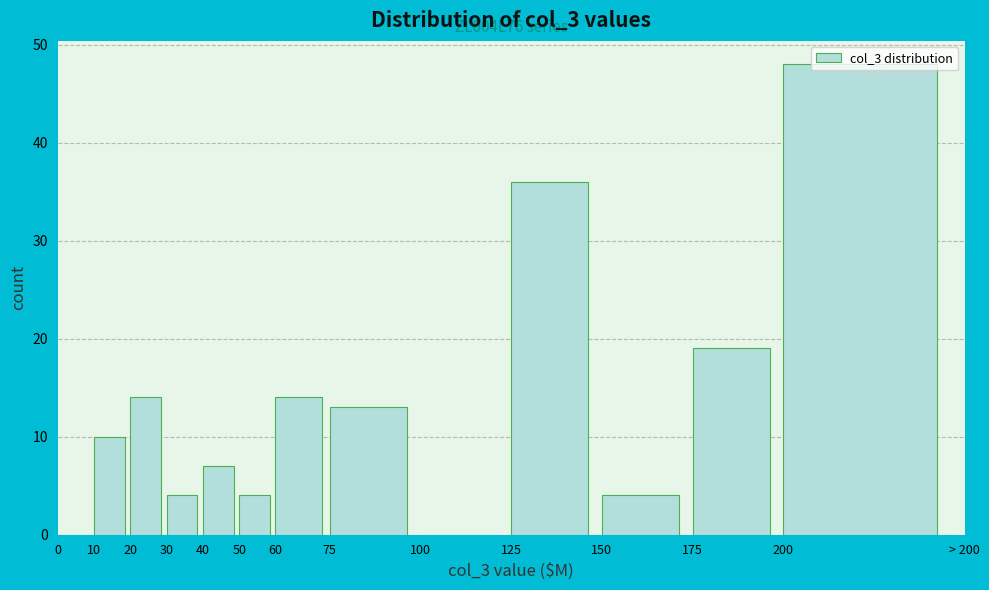

What is the greatest value displayed?

48